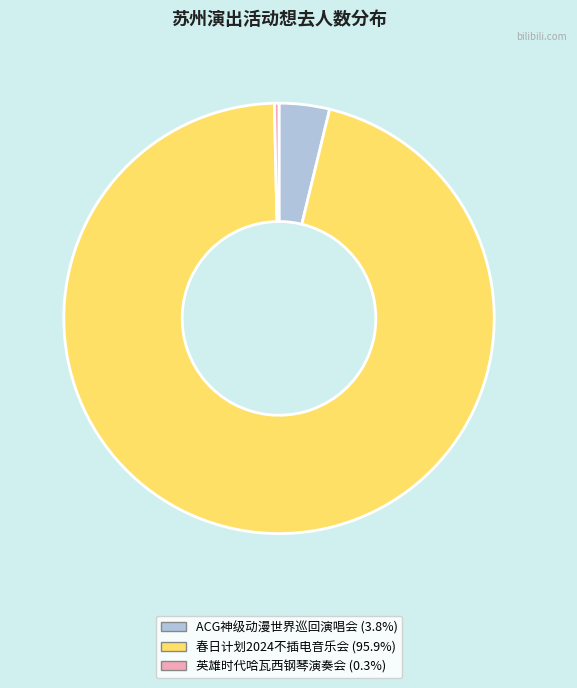

Is there any slice that represents more than half of the pie?

Yes